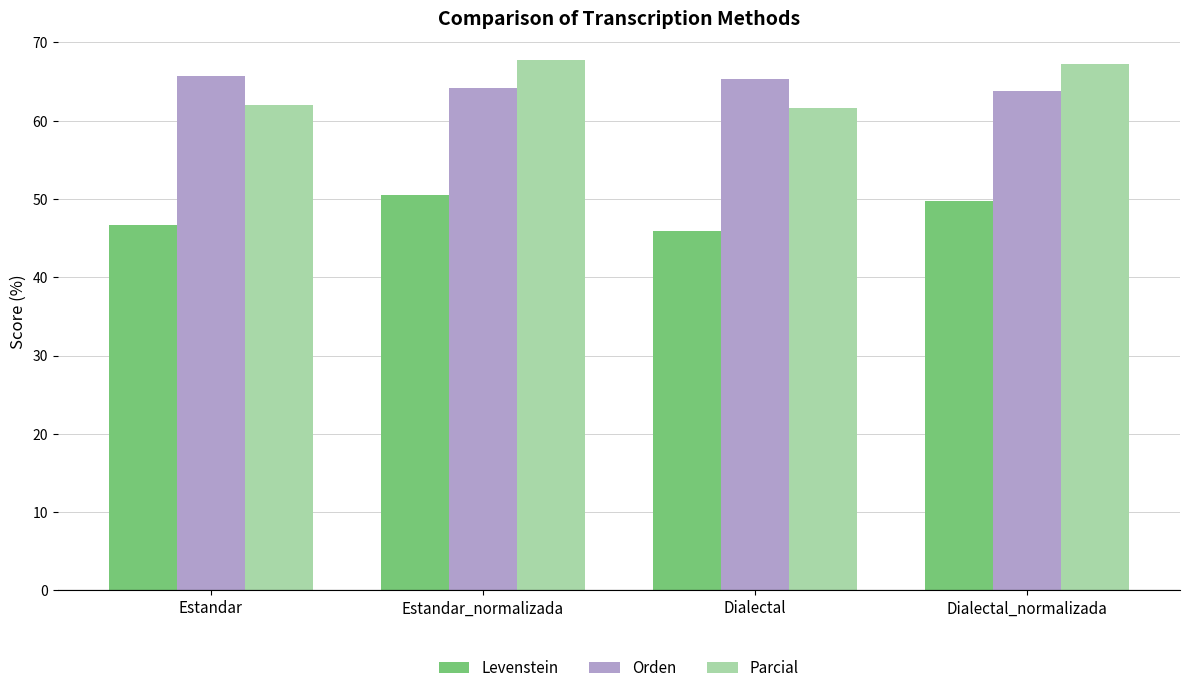

At Dialectal_normalizada, list the series in order from smallest to largest.

Levenstein, Orden, Parcial